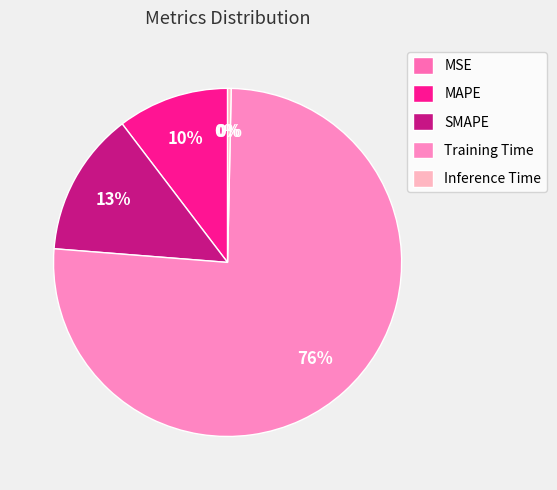

To the nearest percent, what percentage of the pie is Training Time?

76%